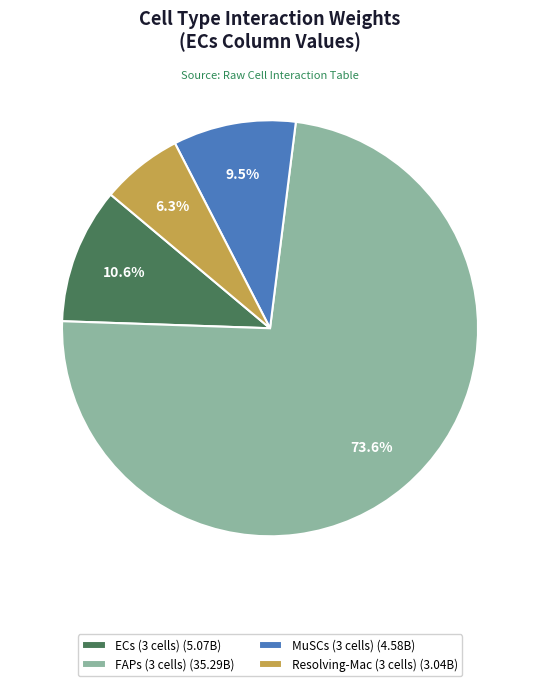

Between ECs (3 cells) (5.07B) and FAPs (3 cells) (35.29B), which is larger?

FAPs (3 cells) (35.29B)